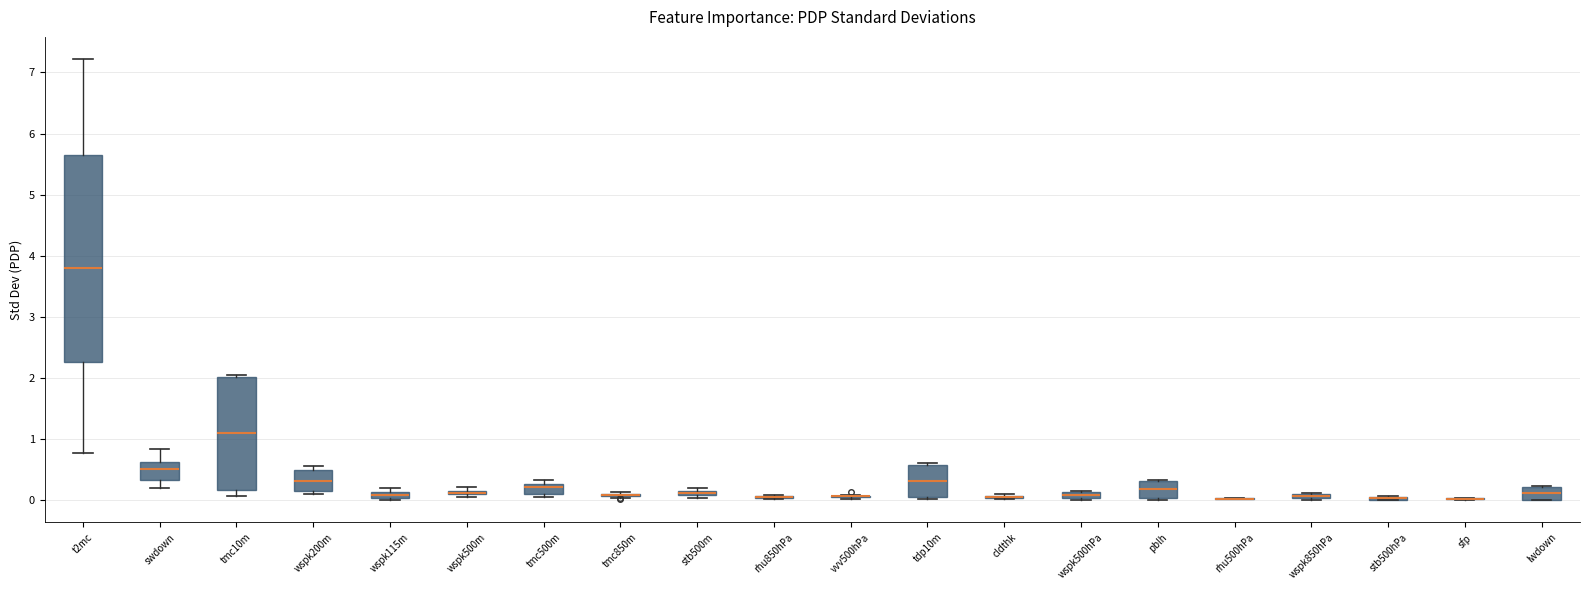

Comparing the boxes themselves (not the whiskers), which one is the tallest?

t2mc